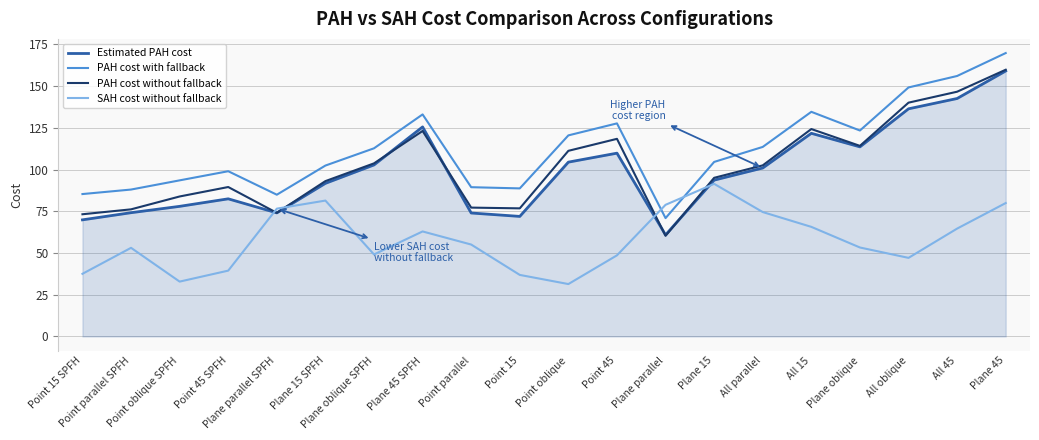

The PAH cost with fallback series shows 32.6 at Point 45 SPFH. True or false?

False